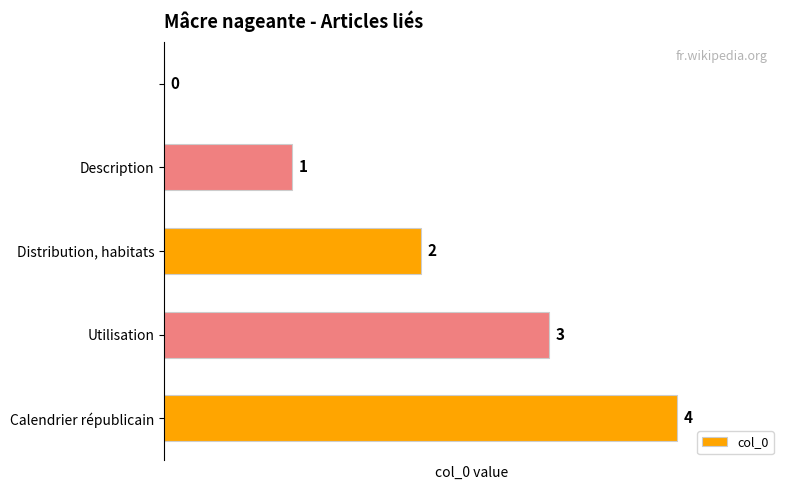

What is the sum of all values?

10